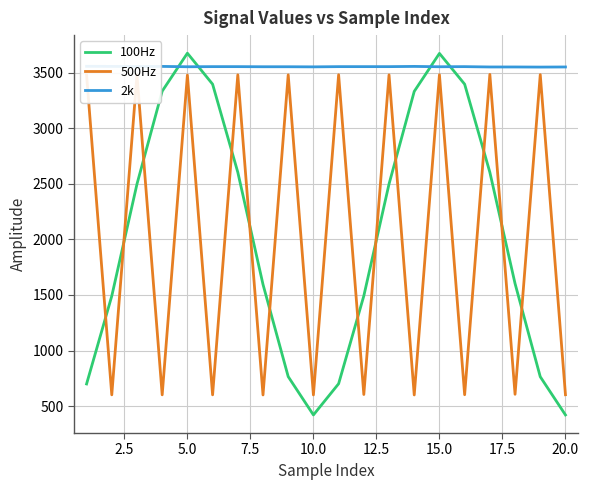

What is the highest value of the 500Hz series?

3486